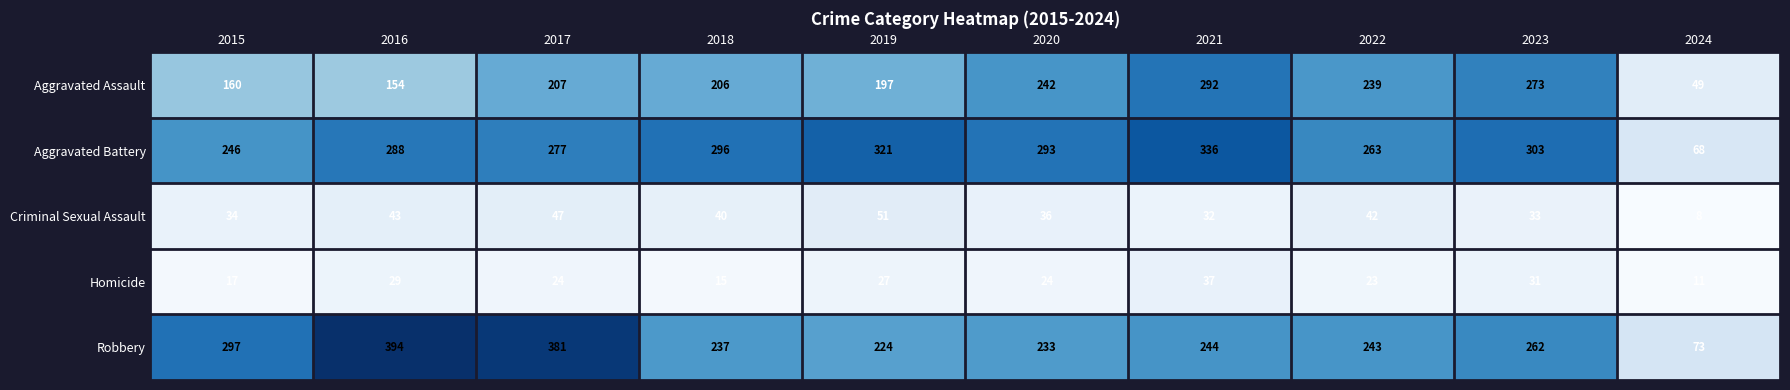

At which category is the sum across all series the highest?

2021